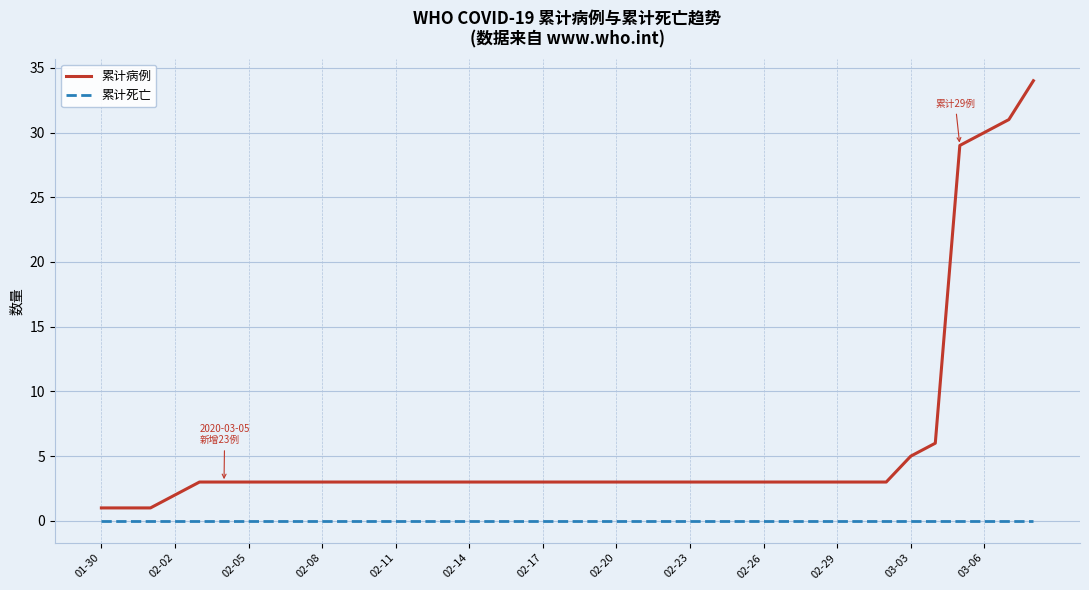

Which series has the largest total across all categories?

累计病例